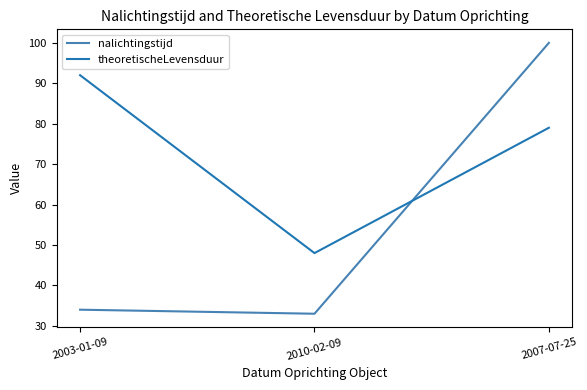

What is the total value across all series at 2007-07-25?

179